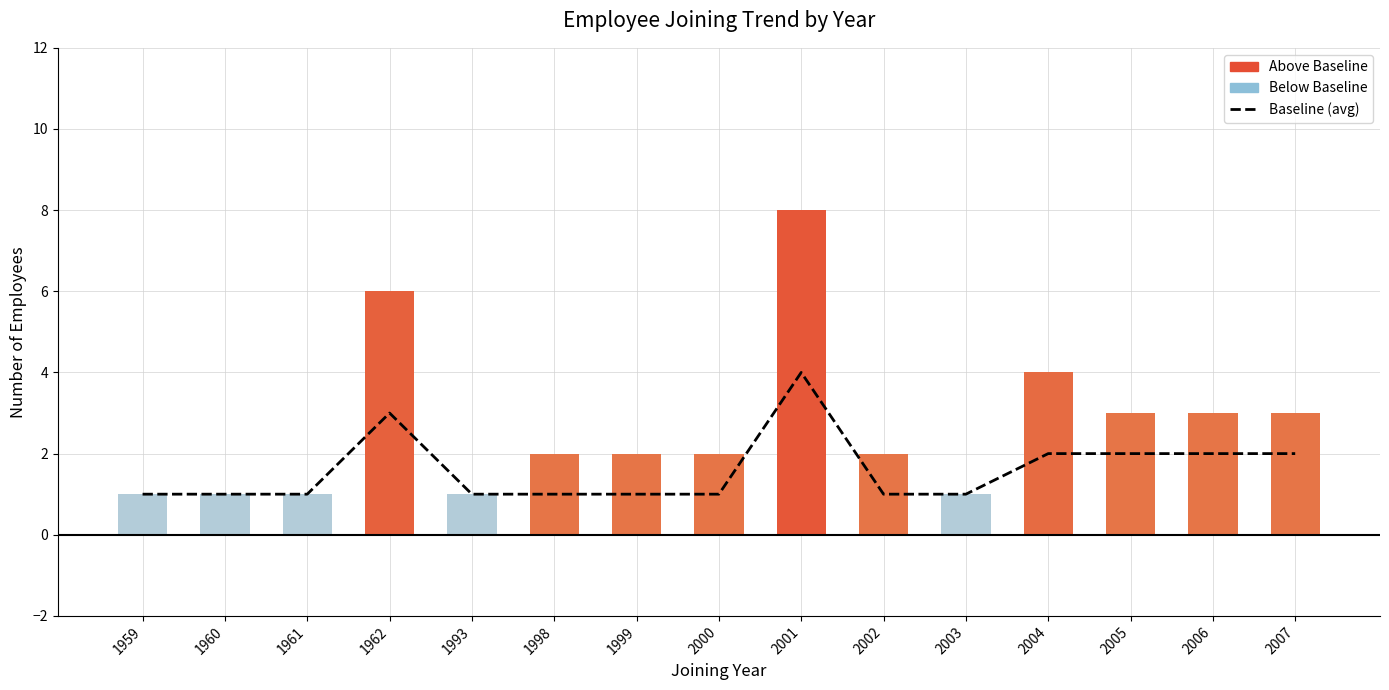

The Baseline (avg) series shows 2 at 2005. True or false?

True